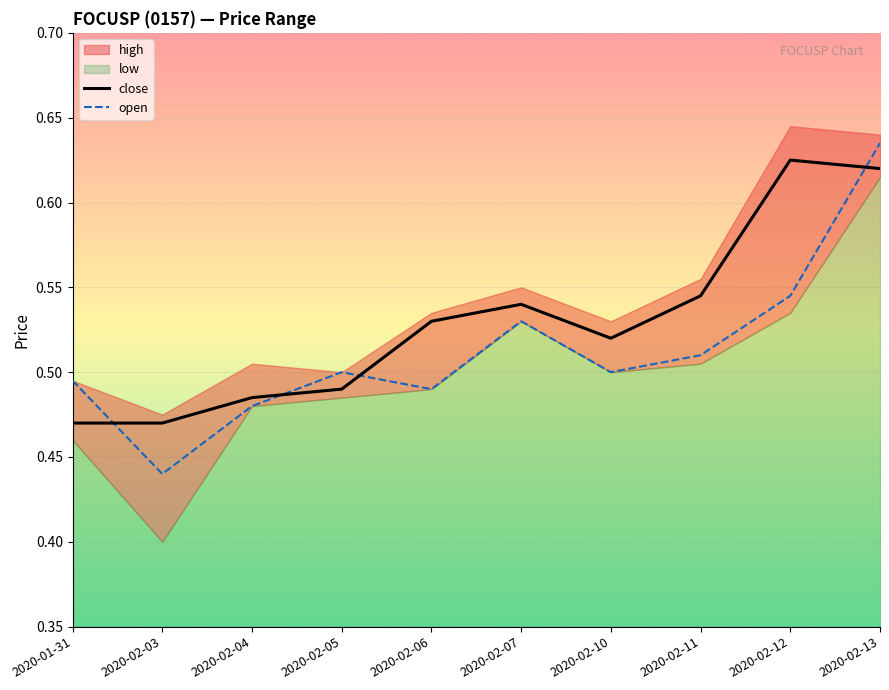

How many categories are shown in the chart?

10